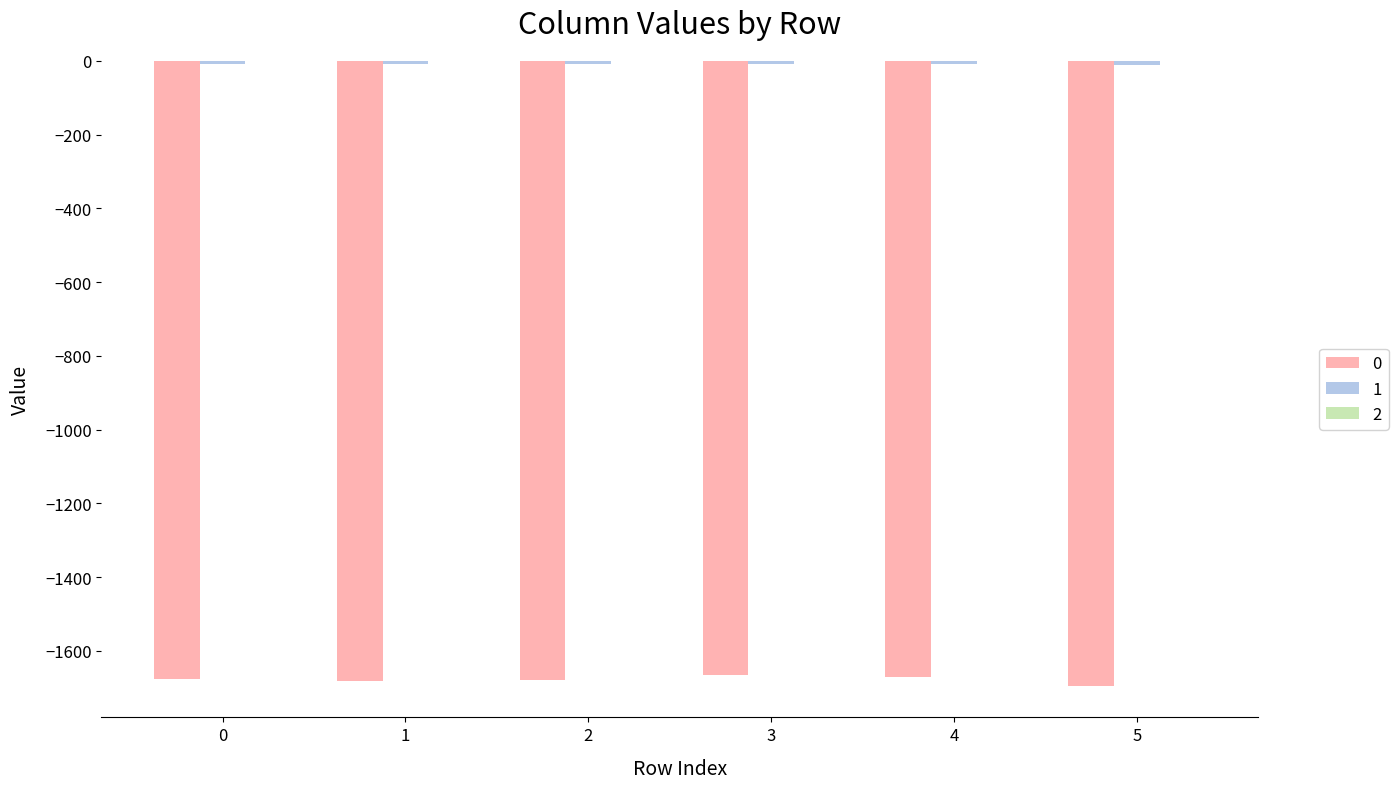

Count the number of data series in this chart.

3